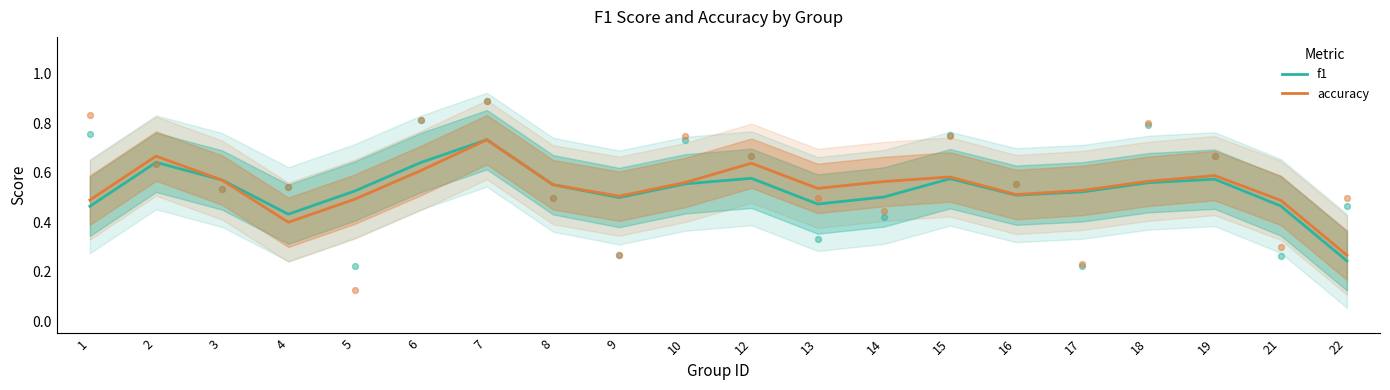

Which series has the largest total across all categories?

accuracy